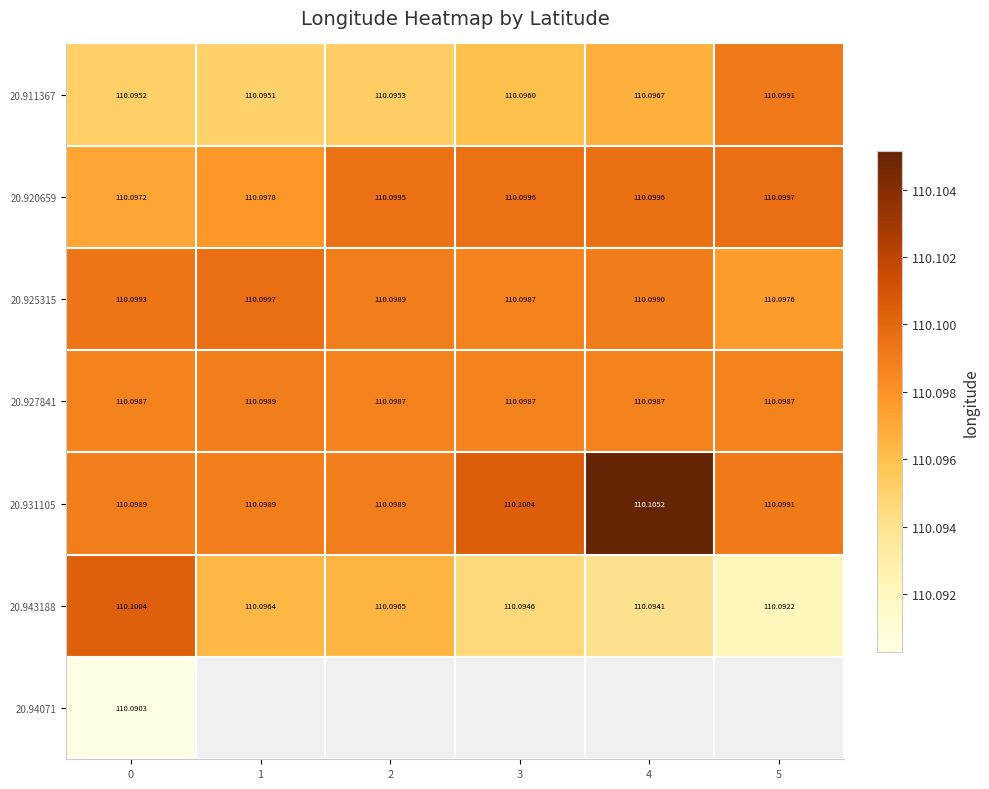

What is the approximate value of 20.943188 at 0?

110.1